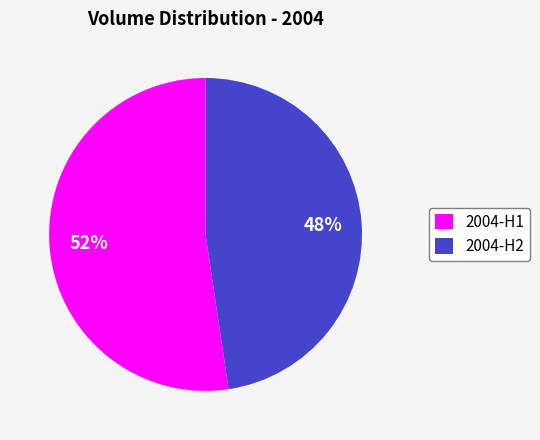

To the nearest percent, what is the combined percentage of 2004-H2 and 2004-H1?

100%